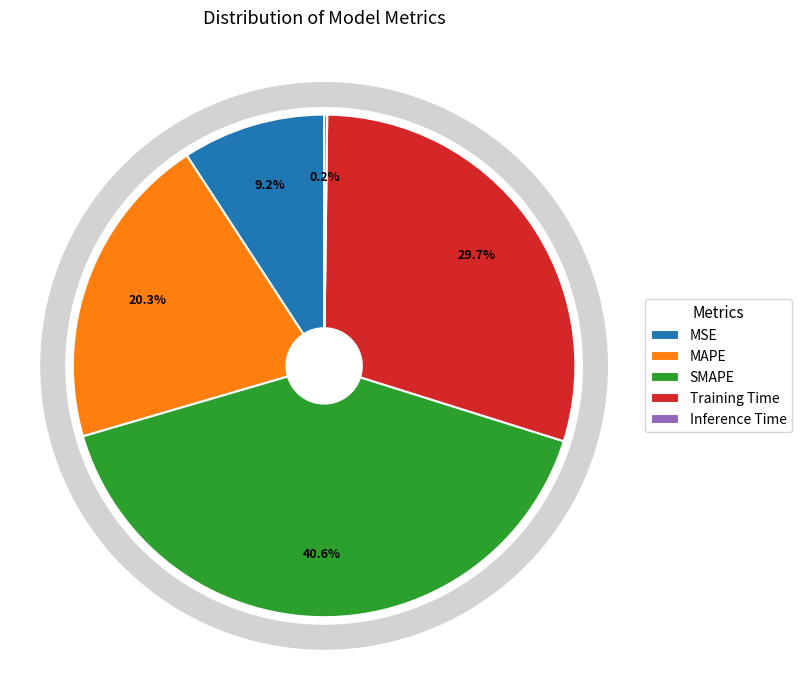

To the nearest percent, what is the difference between the MAPE and Inference Time slice percentages?

20%